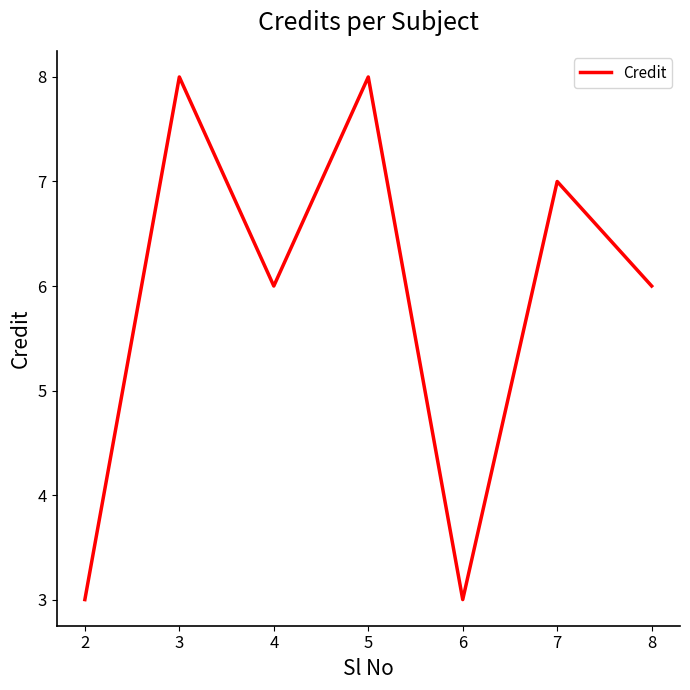

At which category does the data reach its first local peak?

3